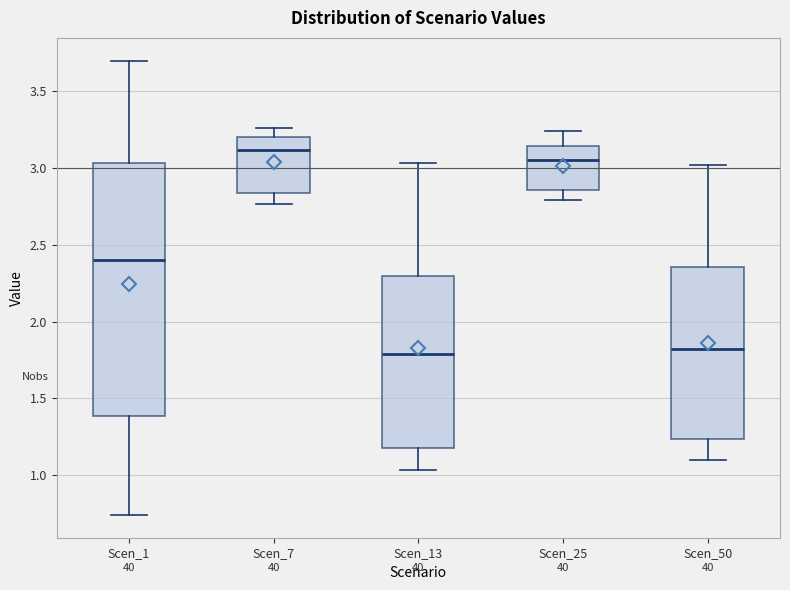

Where does the upper whisker of the box for Scen_1 end on the y-axis? The values are not printed on the chart, so give them approximately, as read against the axis.

3.70